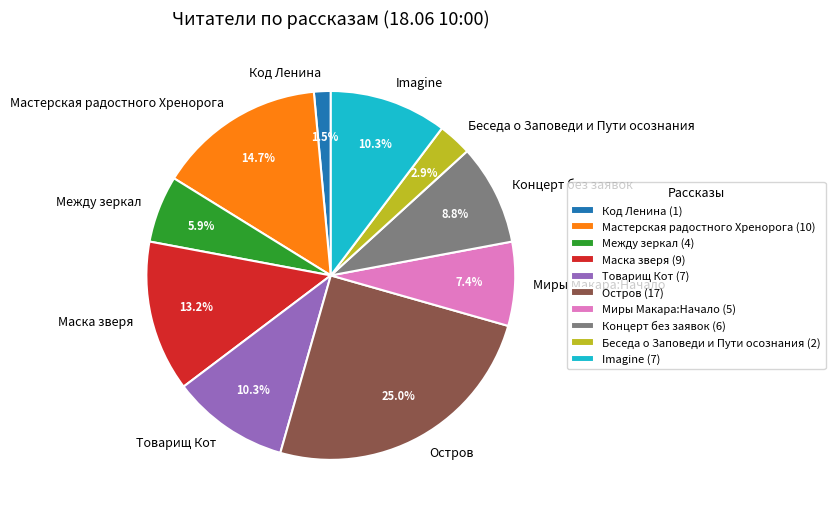

Which slice is the smallest?

Код Ленина